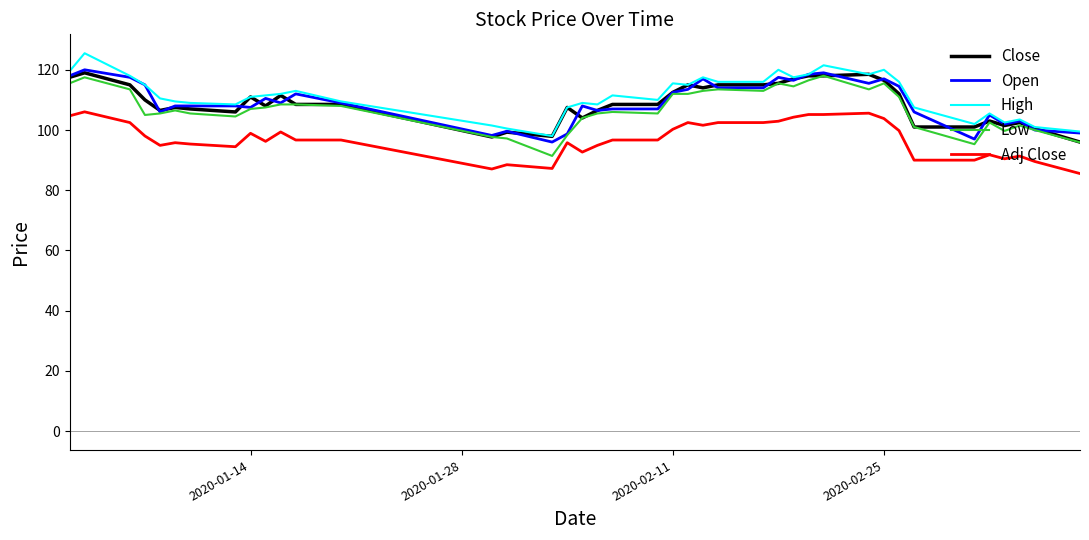

What is the maximum value for Low?

118.0